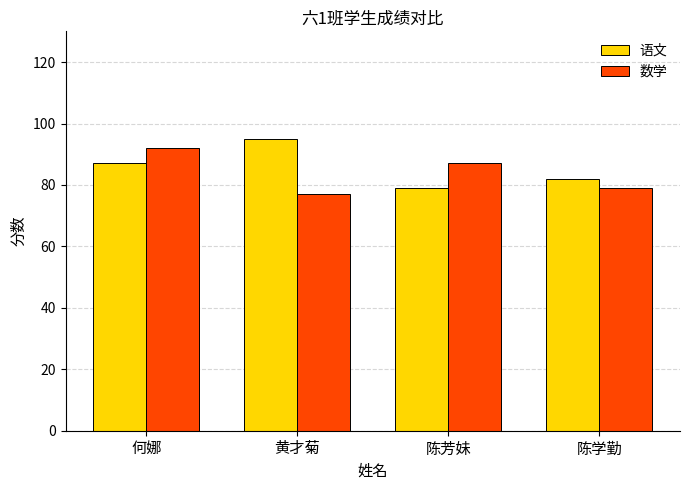

What is the lowest value of the 语文 series?

79